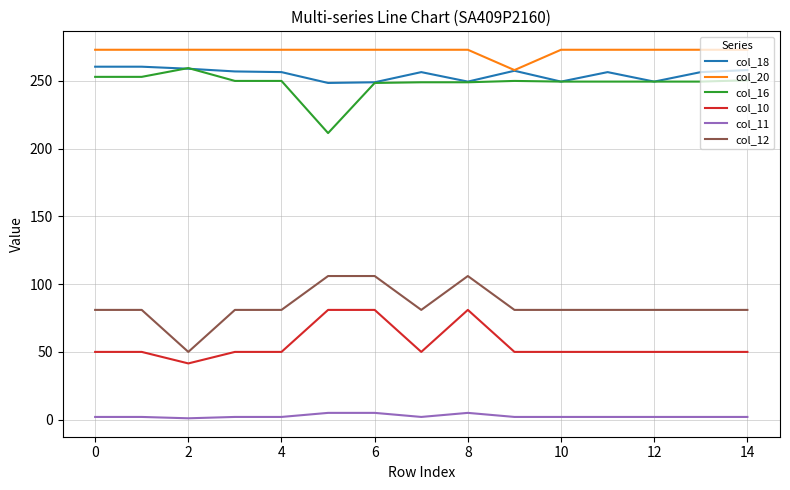

What are all the series names shown in the legend?

col_18, col_20, col_16, col_10, col_11, col_12